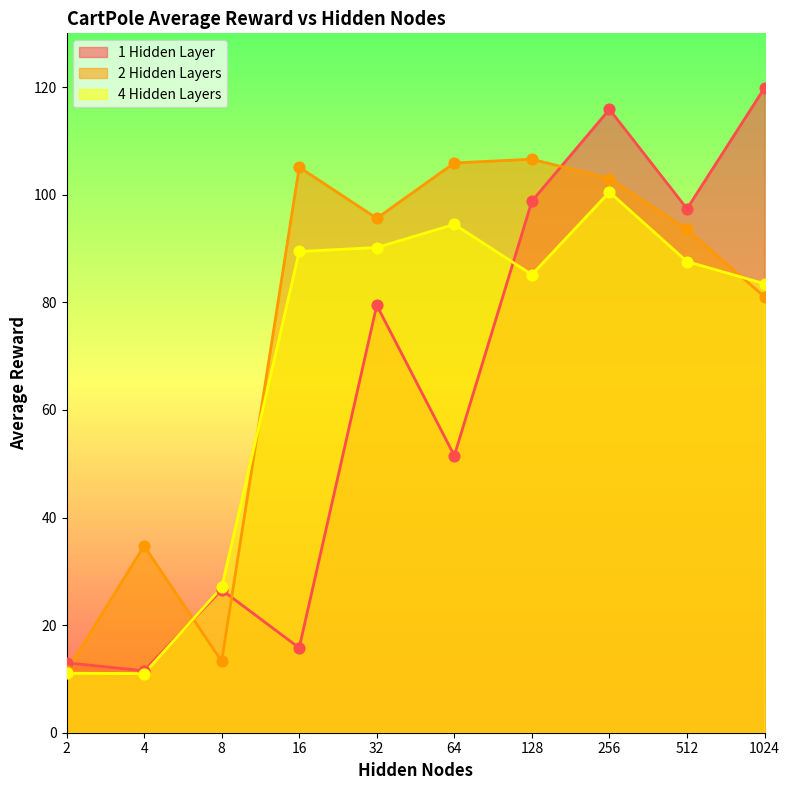

At how many categories does at least one series exceed 73?

7